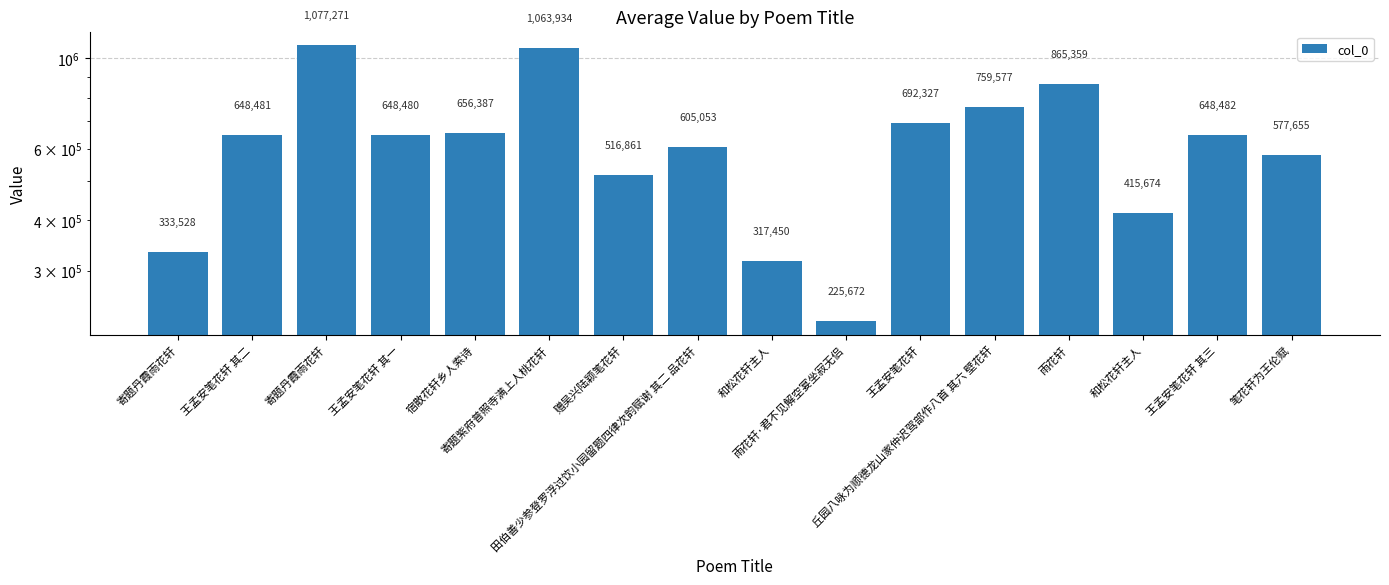

What is the ratio of the value at 寄题紫府普照寺满上人桃花轩 to the value at 寄题丹霞雨花轩?

3.2